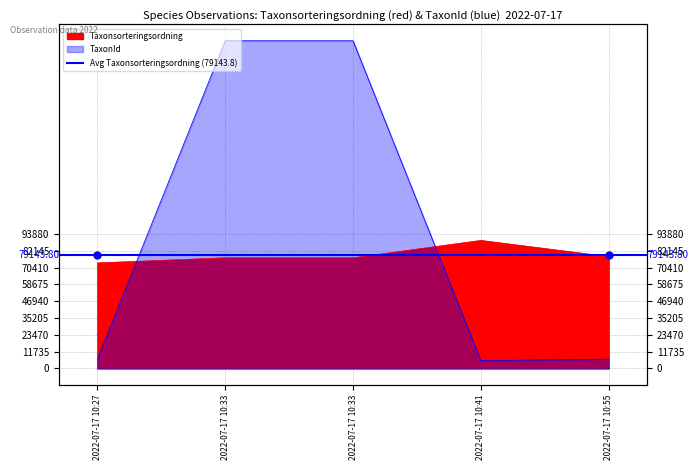

Does the chart display data point markers on the line(s)?

No